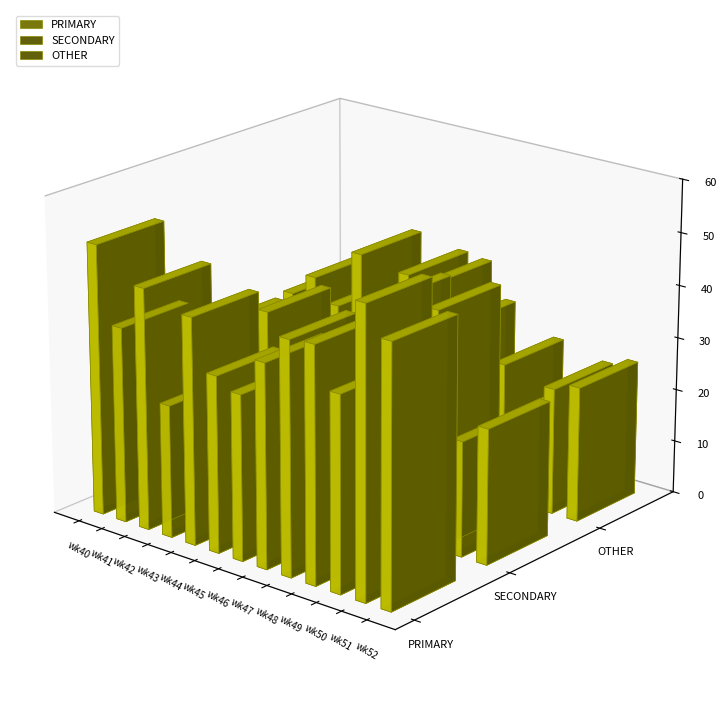

What is the spread (max minus min) of values at wk44?

14.3